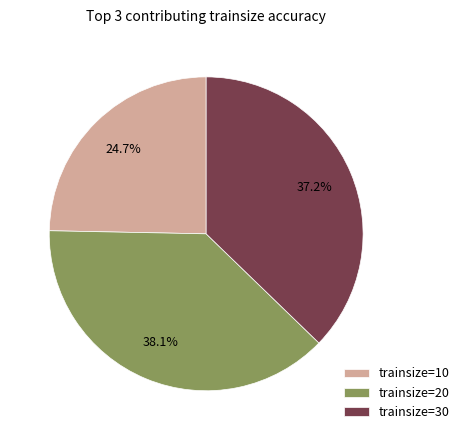

Rank the categories by value from lowest to highest.

trainsize=10, trainsize=30, trainsize=20